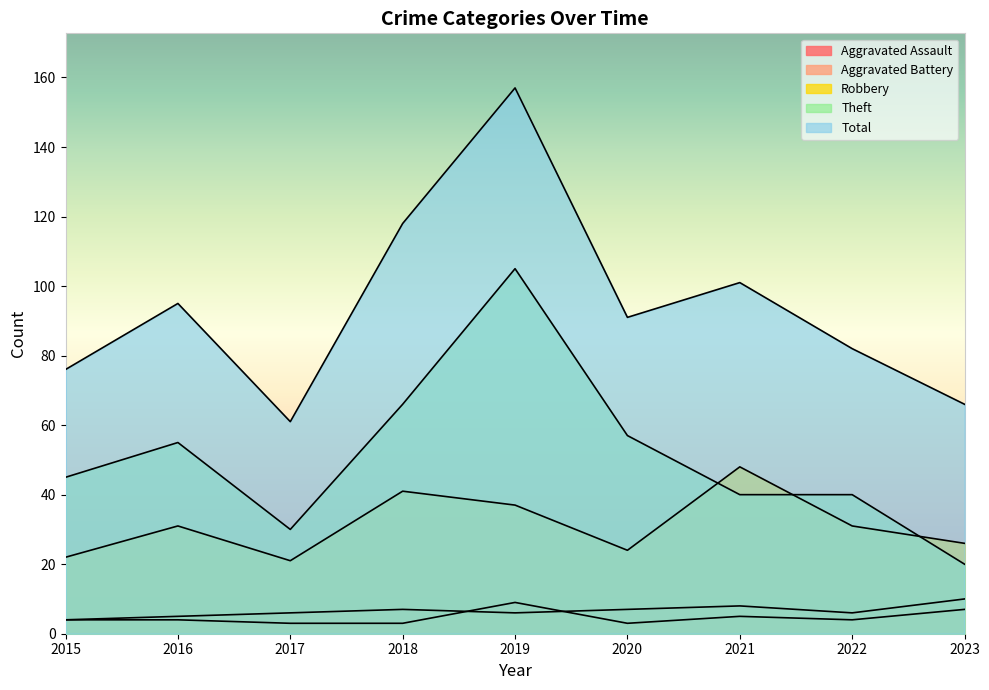

The value of Aggravated Battery at 2016 is 5. True or false?

True